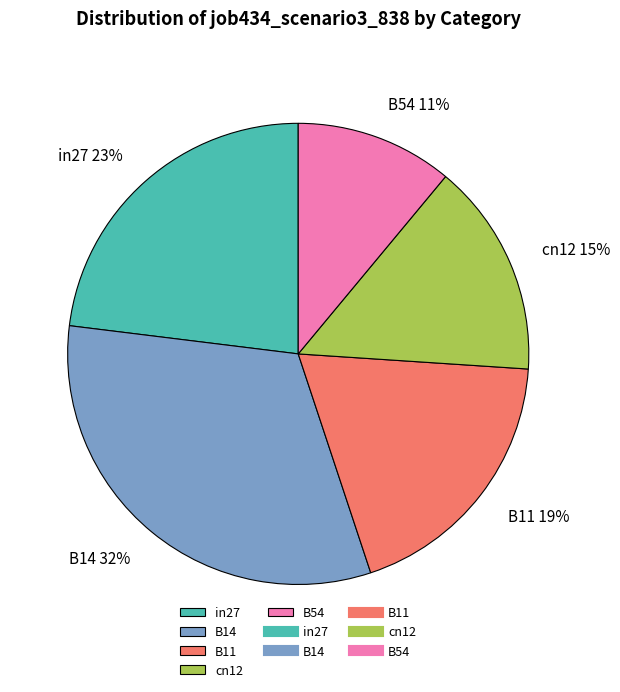

To the nearest percent, what is the average slice percentage?

20%